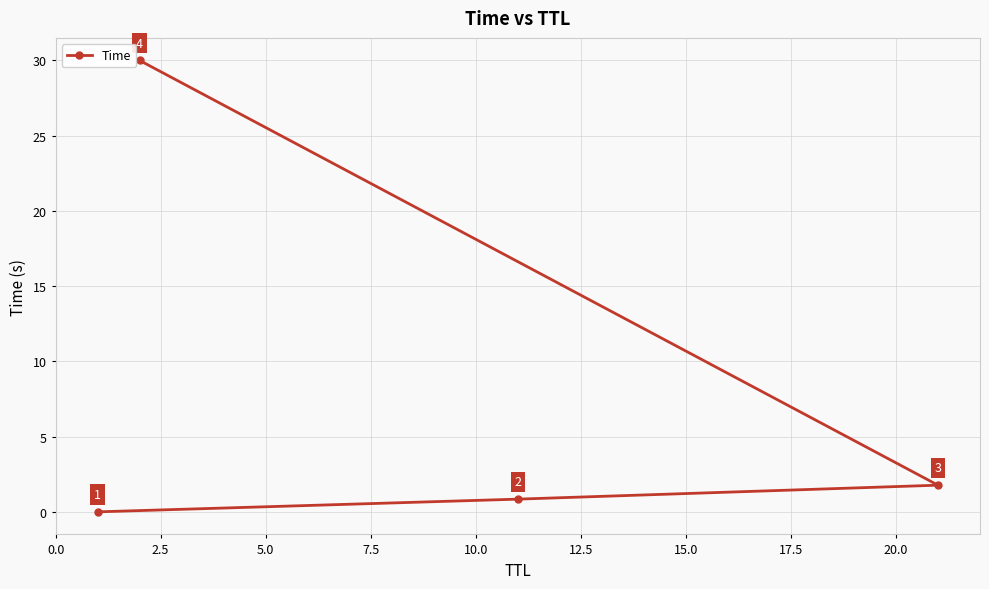

Reading left to right, what are all the values shown in this chart?

0.0	0.8	1.8	30.0